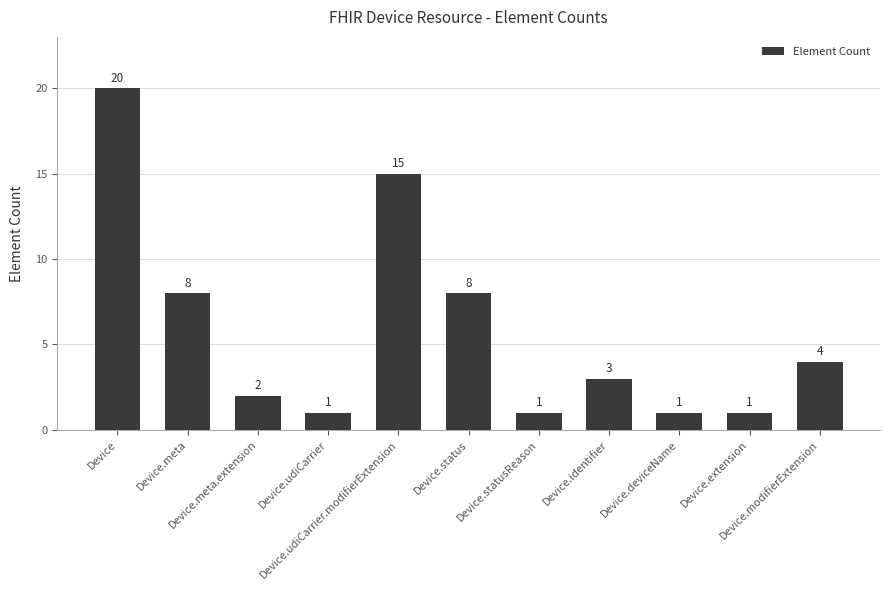

What position from the left is Device.status?

6